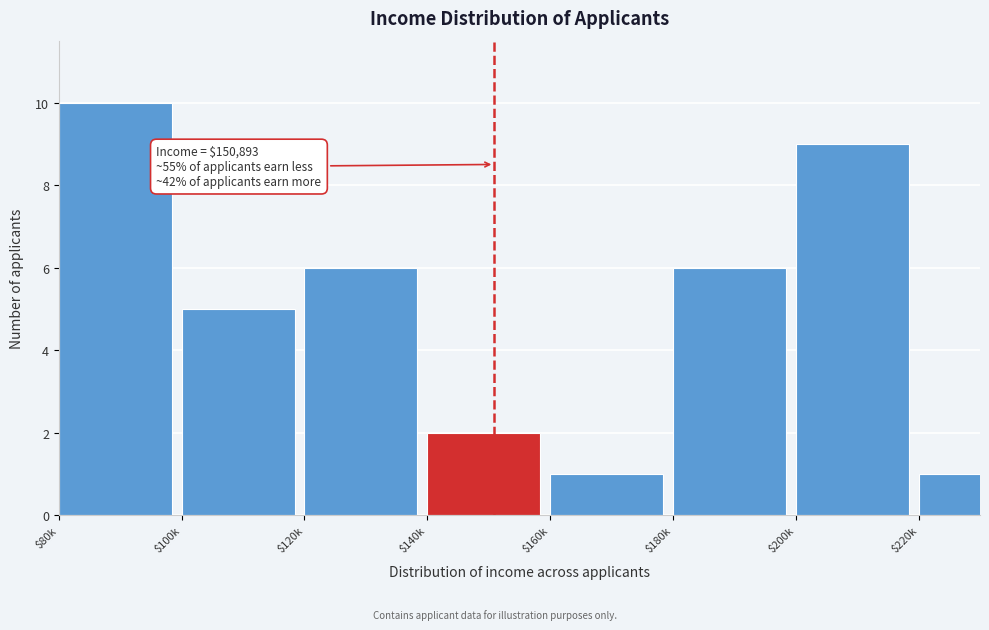

Reading left to right, extract all data points from this chart.

10	5	6	2	1	6	9	1